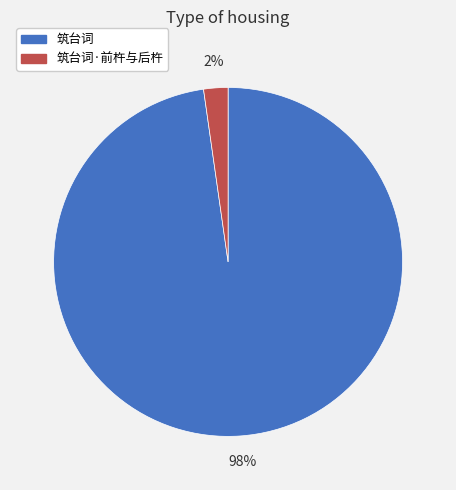

What percentage is the 筑台词 slice, to the nearest percent?

98%